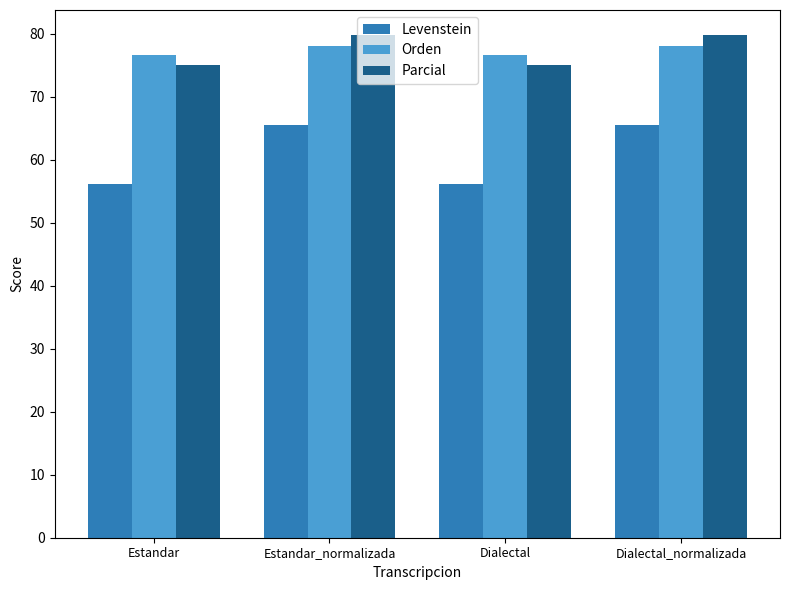

What position from the left is Dialectal?

3